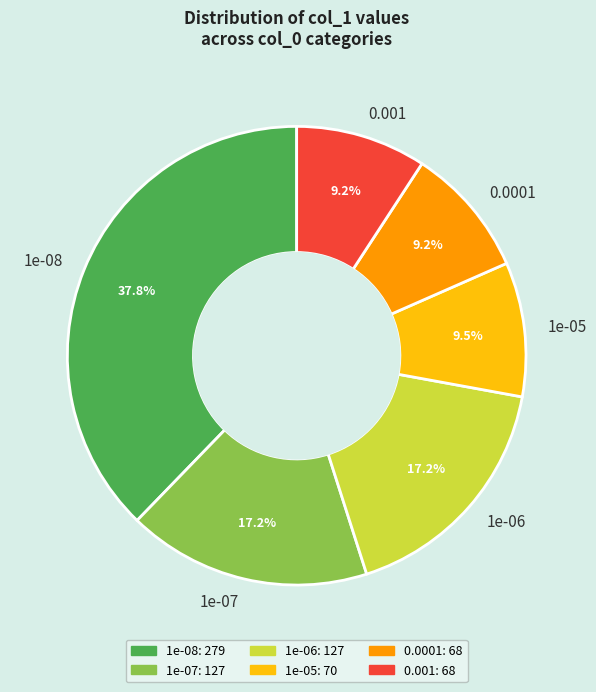

Count the number of slices in the pie.

6